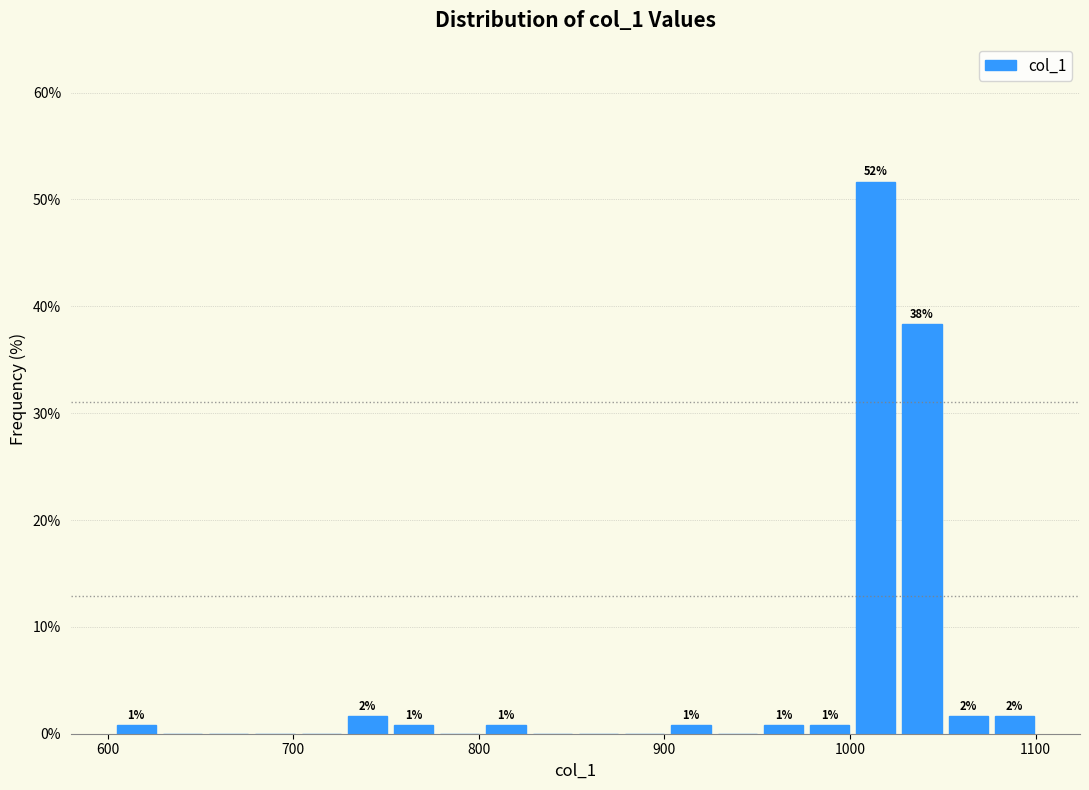

Around what value on the x-axis is the tallest bar? Give the approximate position of its centre, as read against the axis.

1010